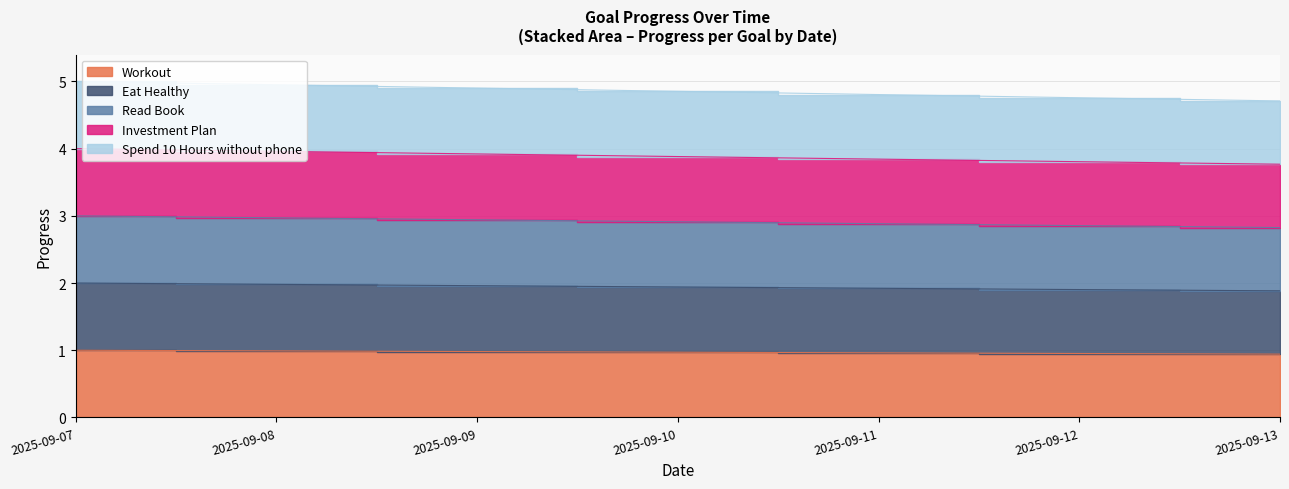

The value of Spend 10 Hours without phone at 2025-09-13 is 3.8. True or false?

True